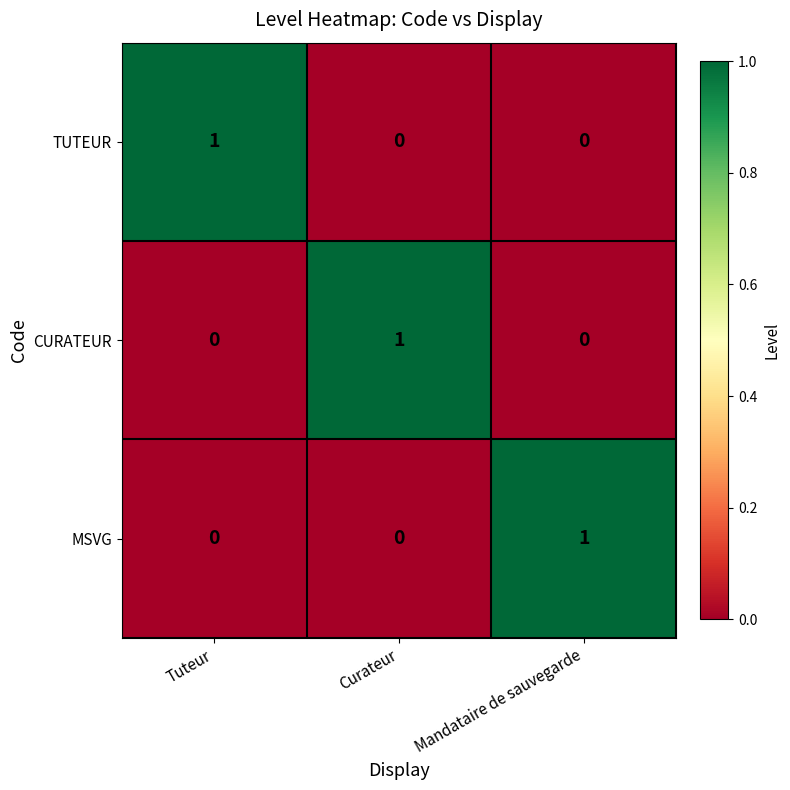

At which label does CURATEUR reach its peak?

Curateur